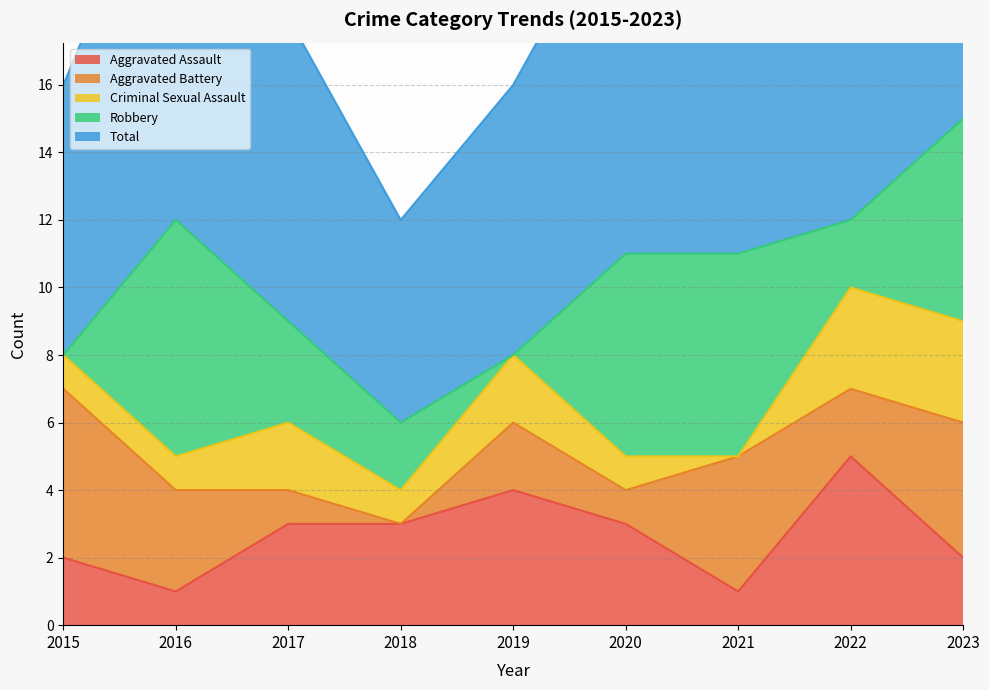

Which series ends up on top after the final intersection of Criminal Sexual Assault and Robbery?

Robbery